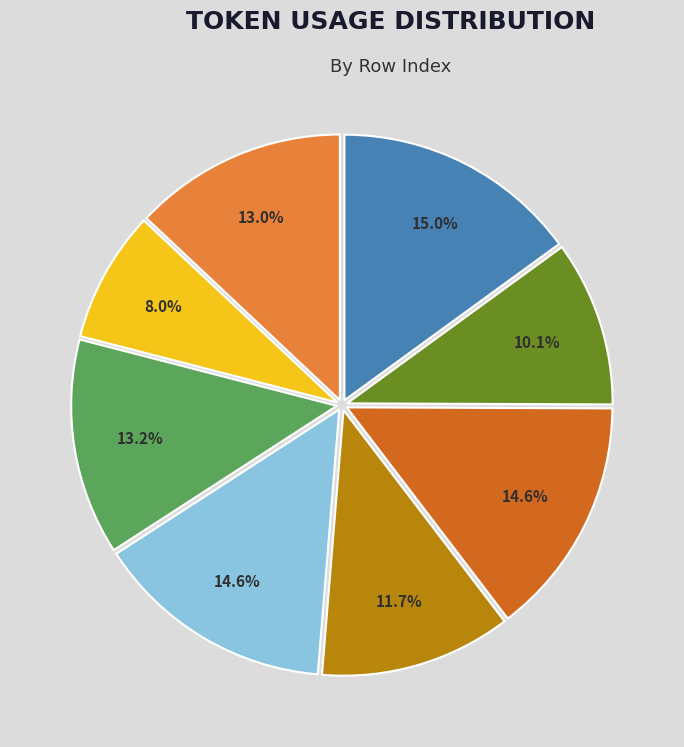

Does any single category account for the majority?

No